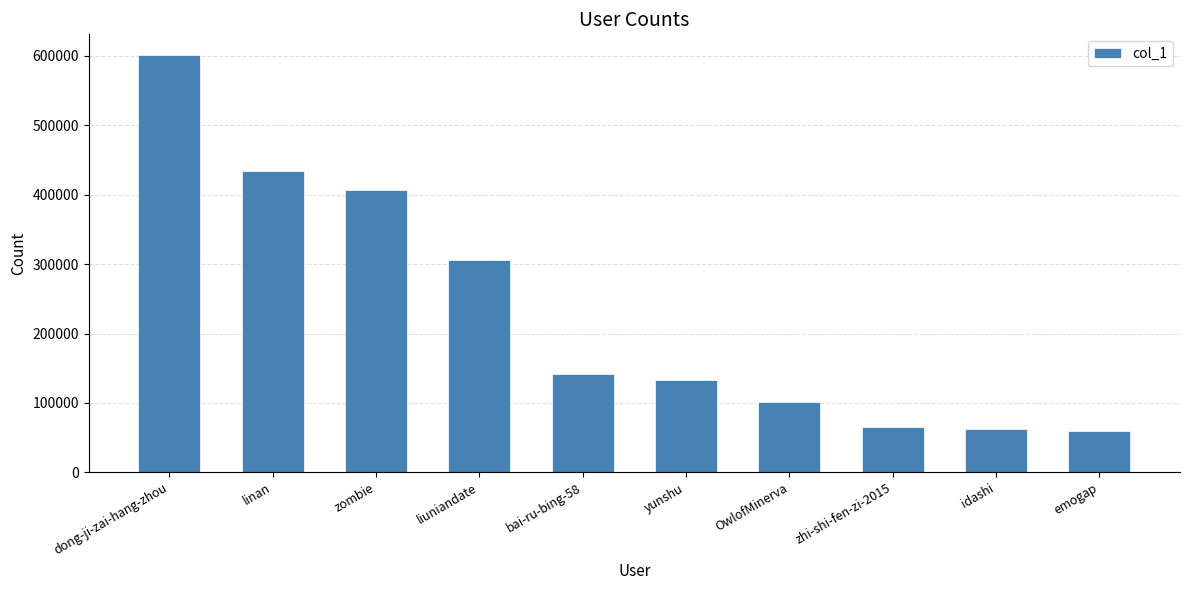

What is the smallest value displayed?

59427